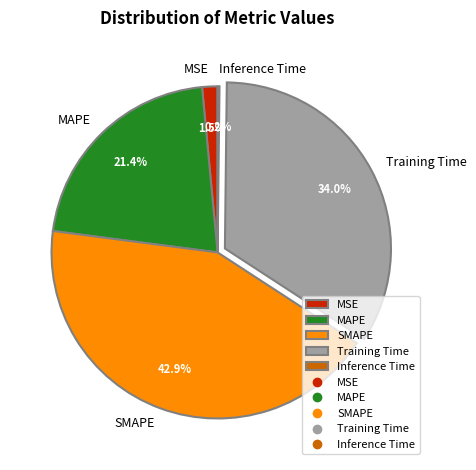

Which category has the biggest portion of the pie?

SMAPE